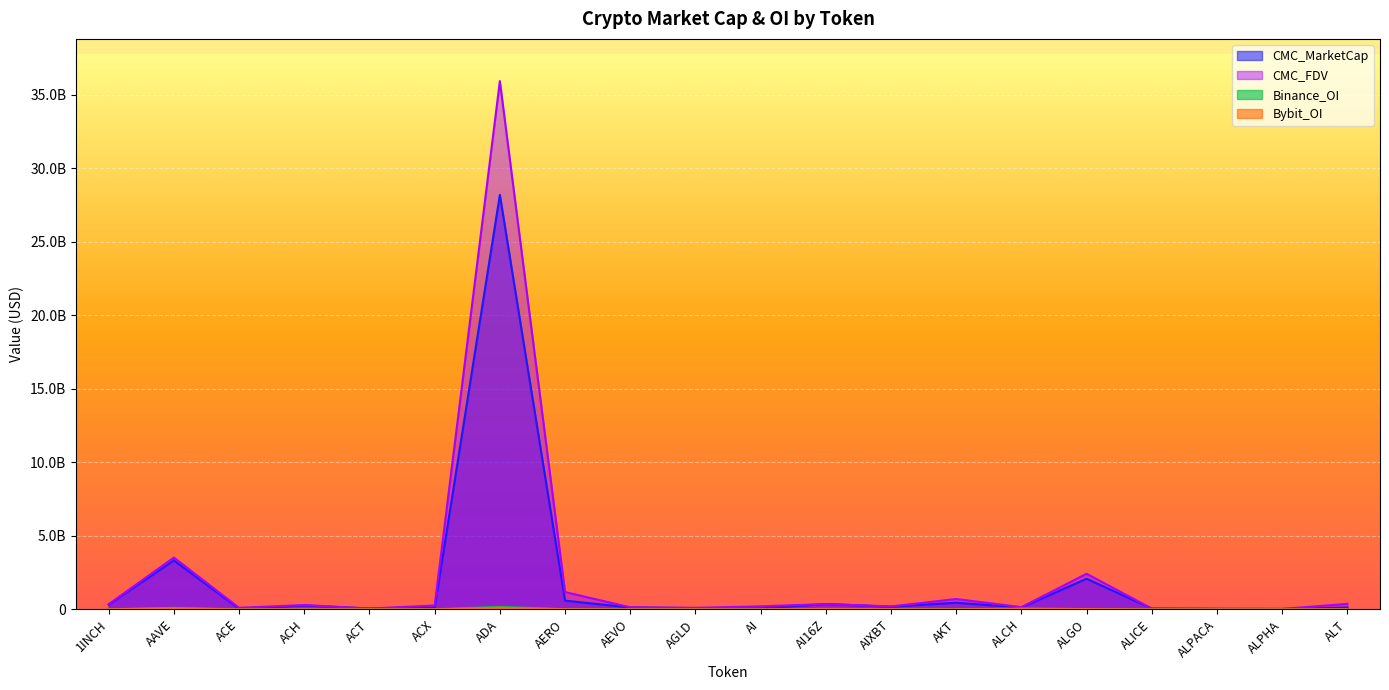

What is the difference between the second highest and second lowest values in the CMC_MarketCap series?

3297484795